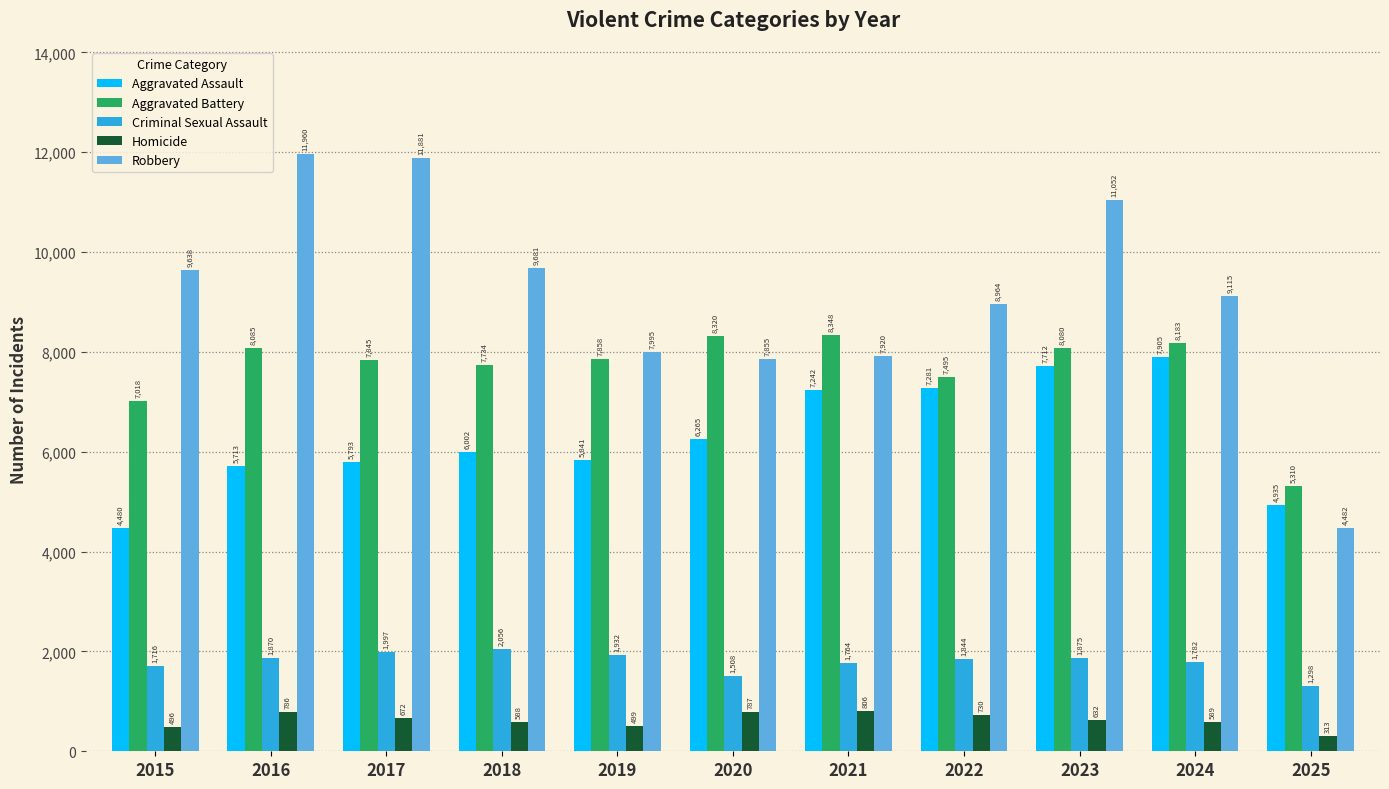

What is the difference between the highest and lowest values at 2019?

7496